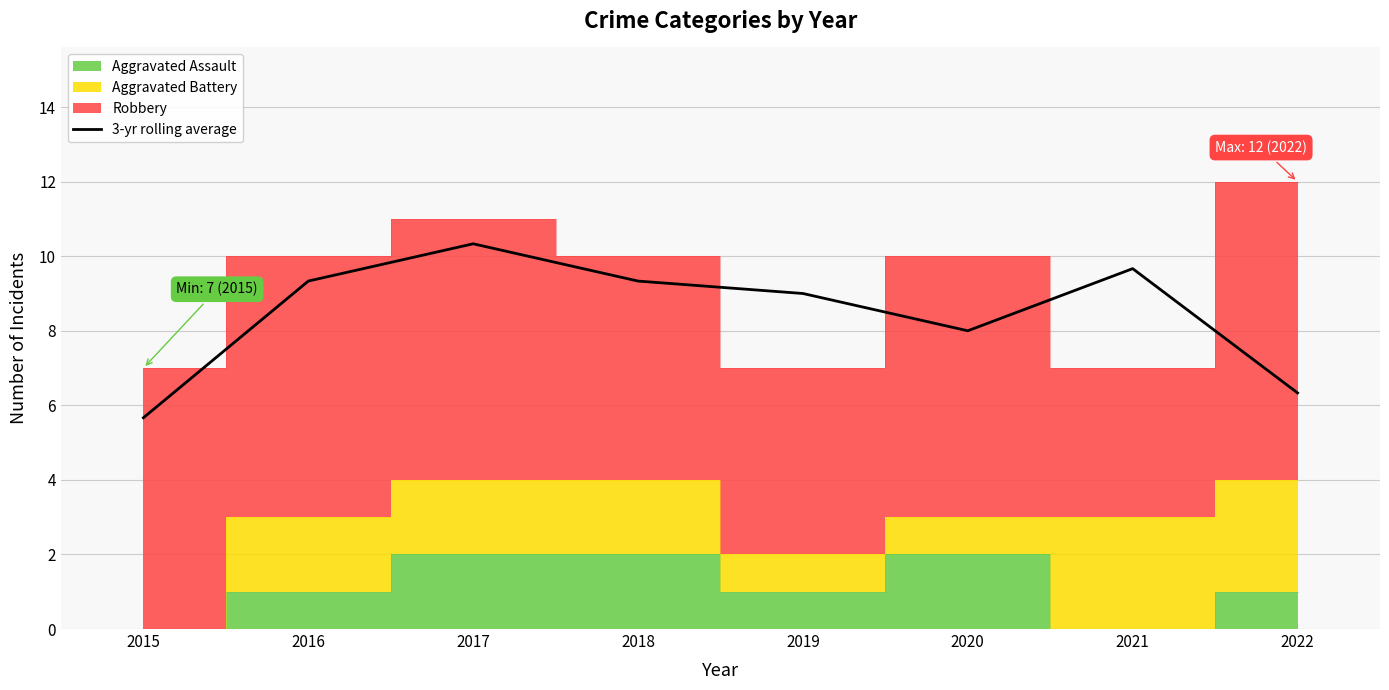

What is the average value?

8.5